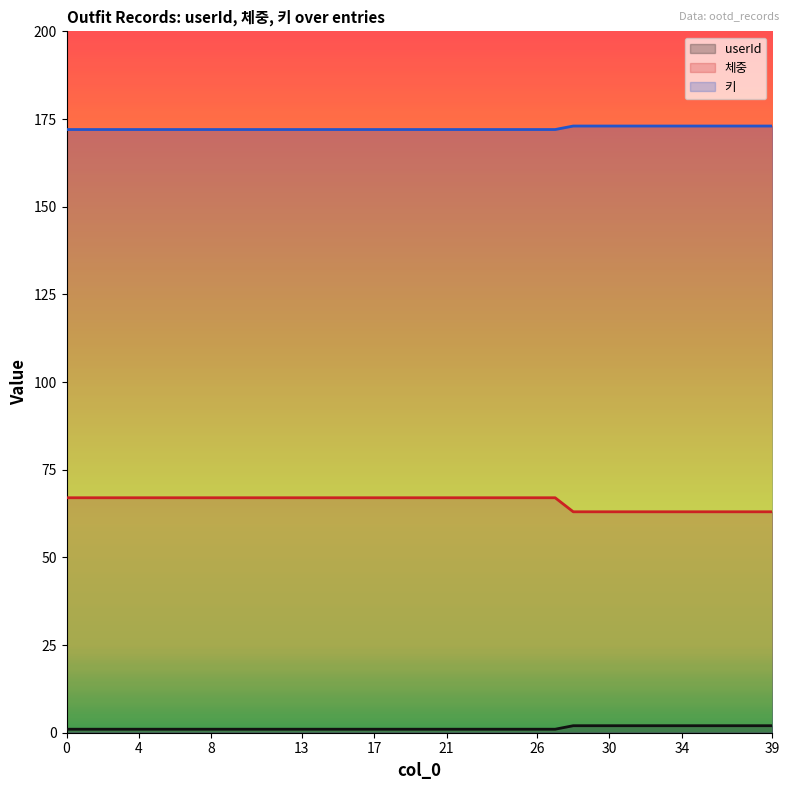

Between 15 and 30, which series saw the biggest shift?

체중